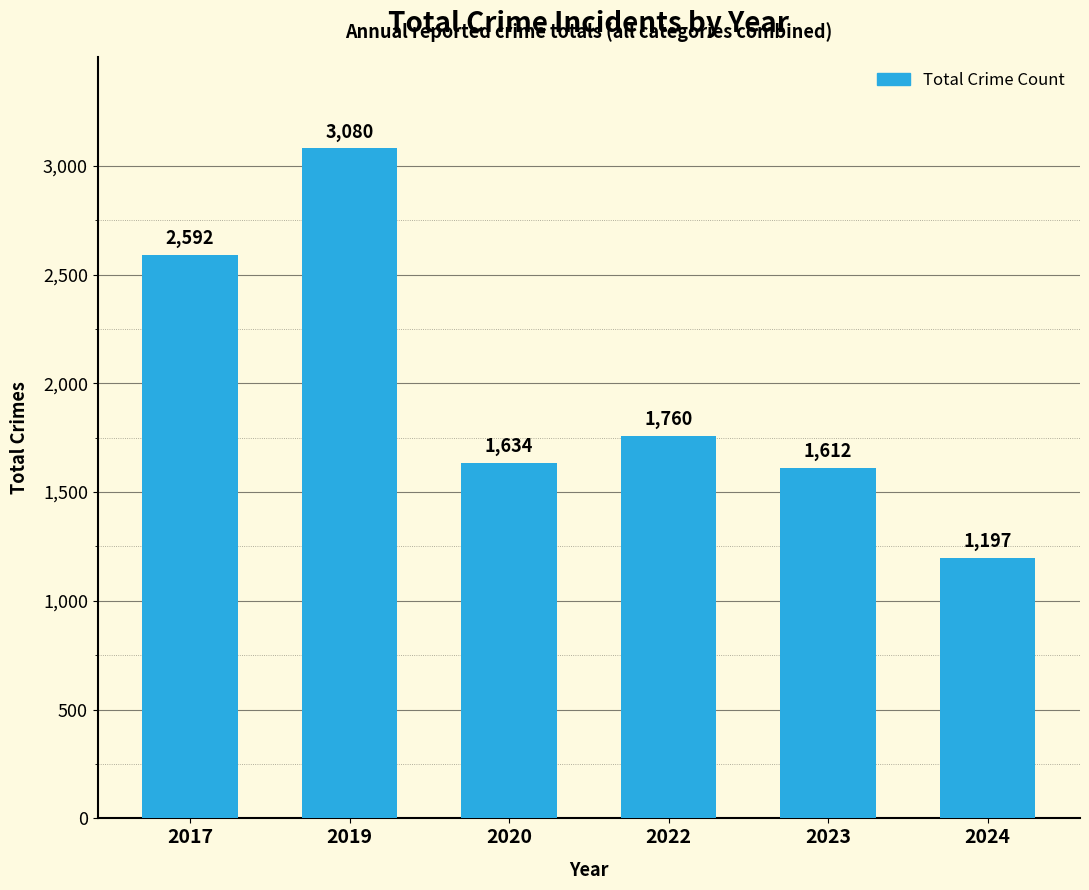

What is the change in value from 2022 to 2023?

-148